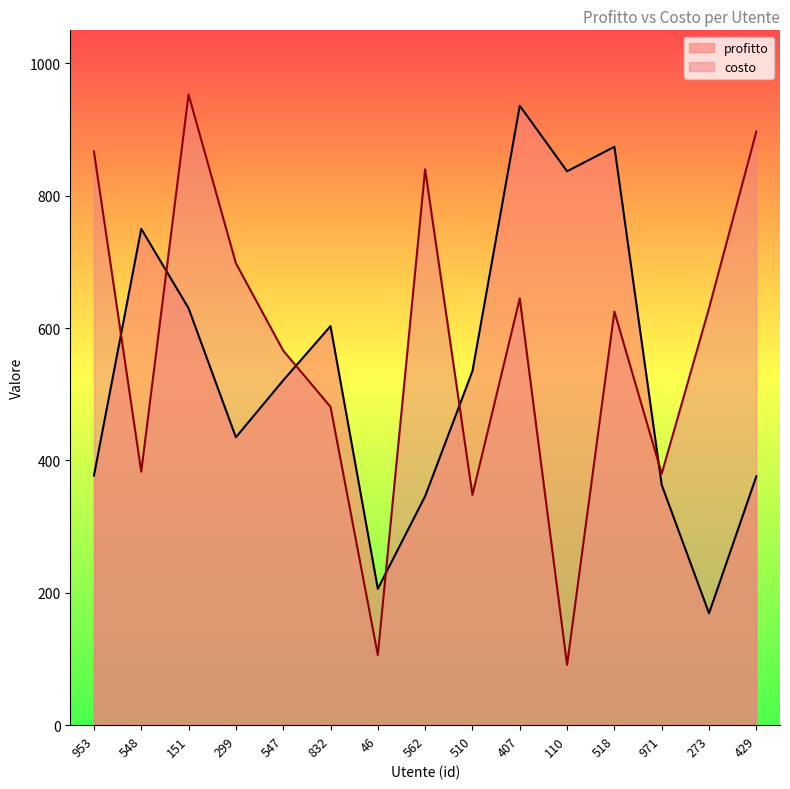

What are all the series names shown in the legend?

profitto, costo